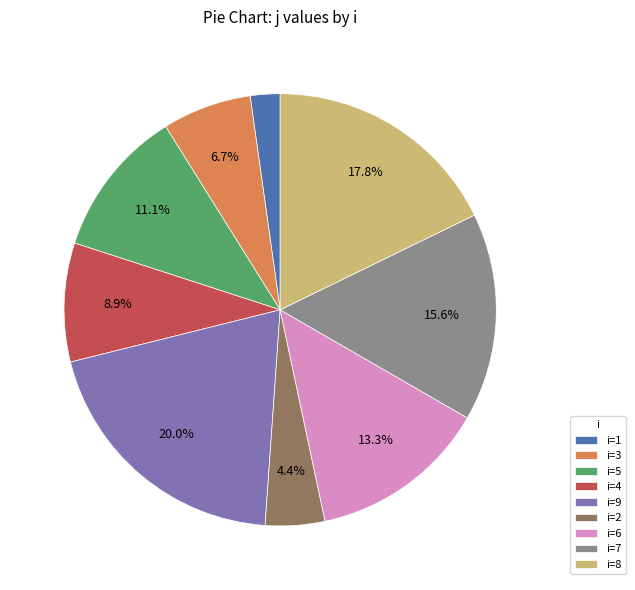

Which has a higher value, i=4 or i=2?

i=4